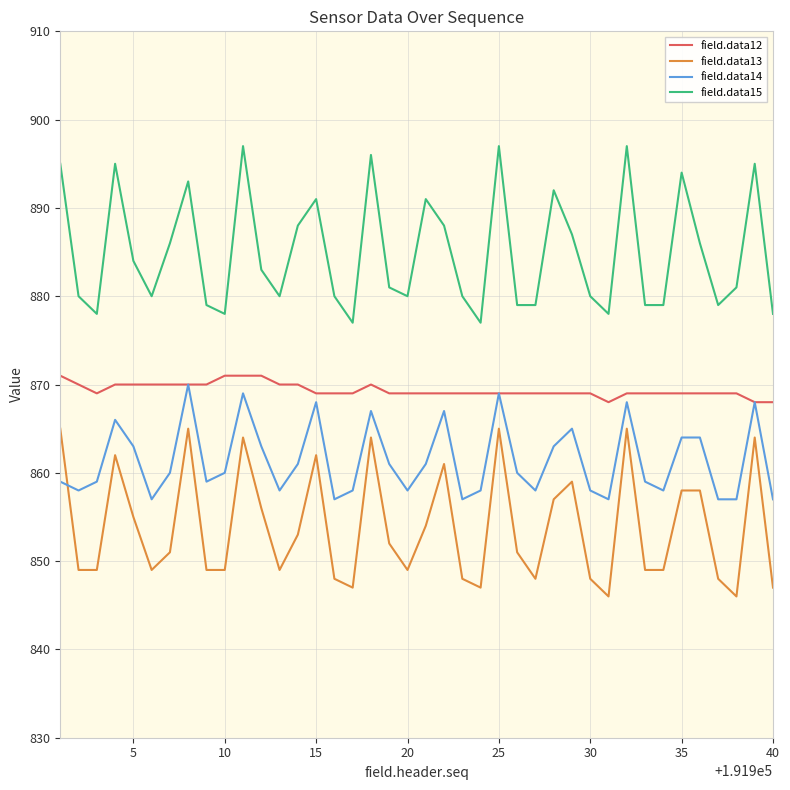

Rank the series by their average value, from highest to lowest.

field.data15, field.data12, field.data14, field.data13